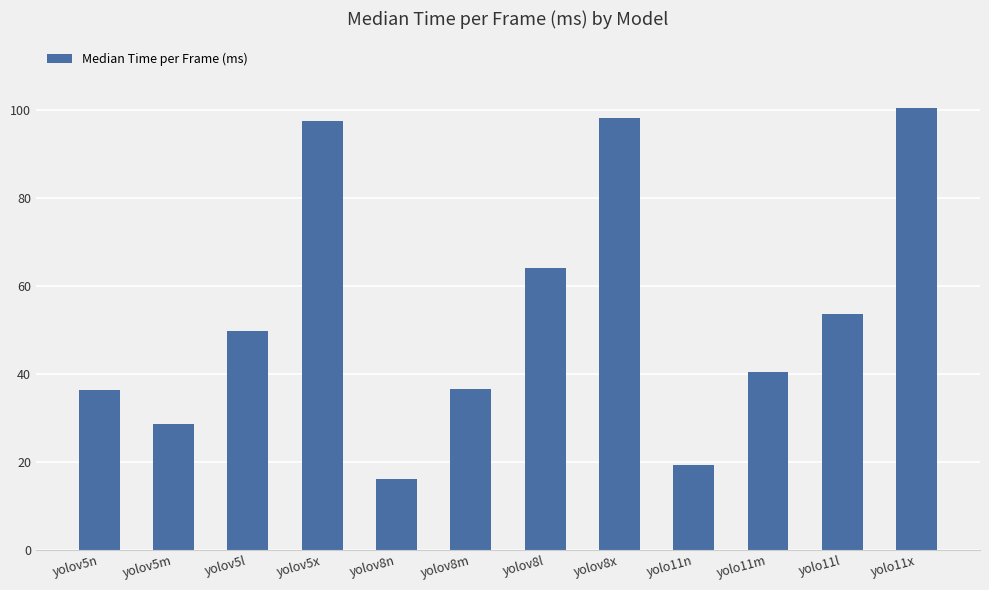

At which label does the data first exceed 49?

yolov5l